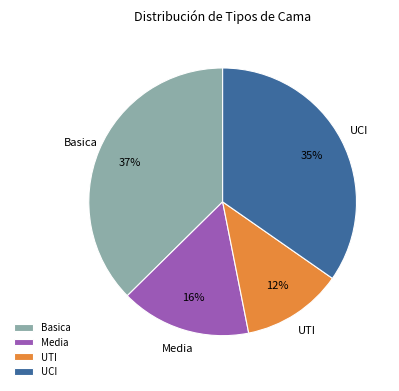

Is it true that Basica is 37% of the pie?

True